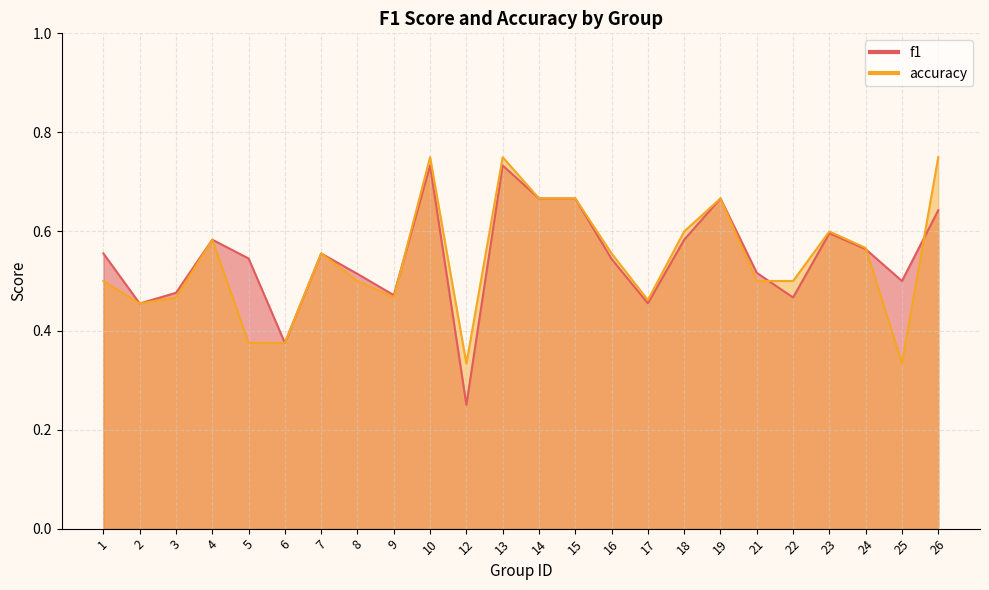

What is the difference between the highest and lowest values at 25?

0.2